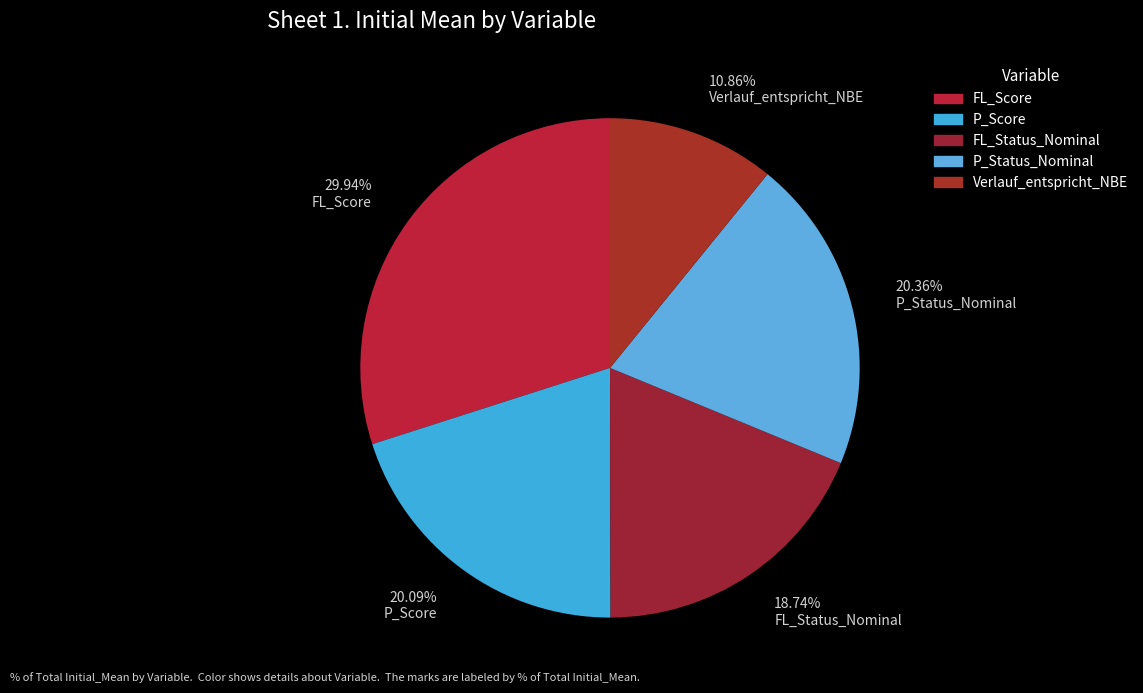

Is there a majority slice in this chart?

No